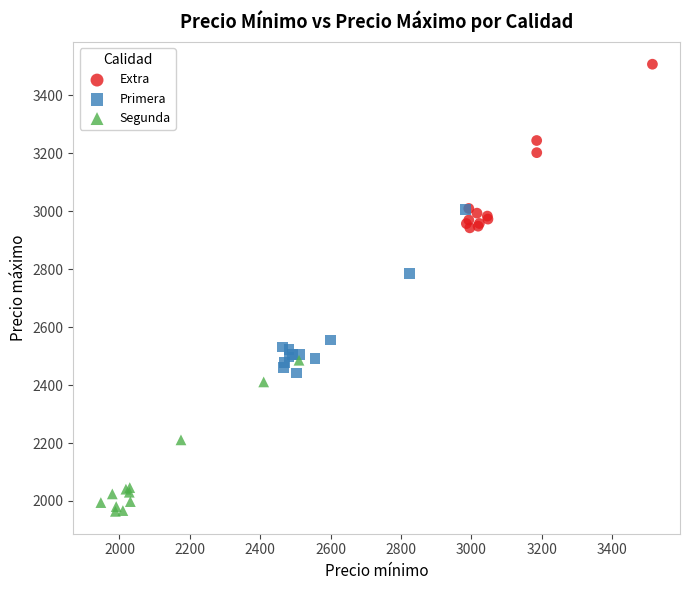

Which series contains the lowest Y value?

Segunda